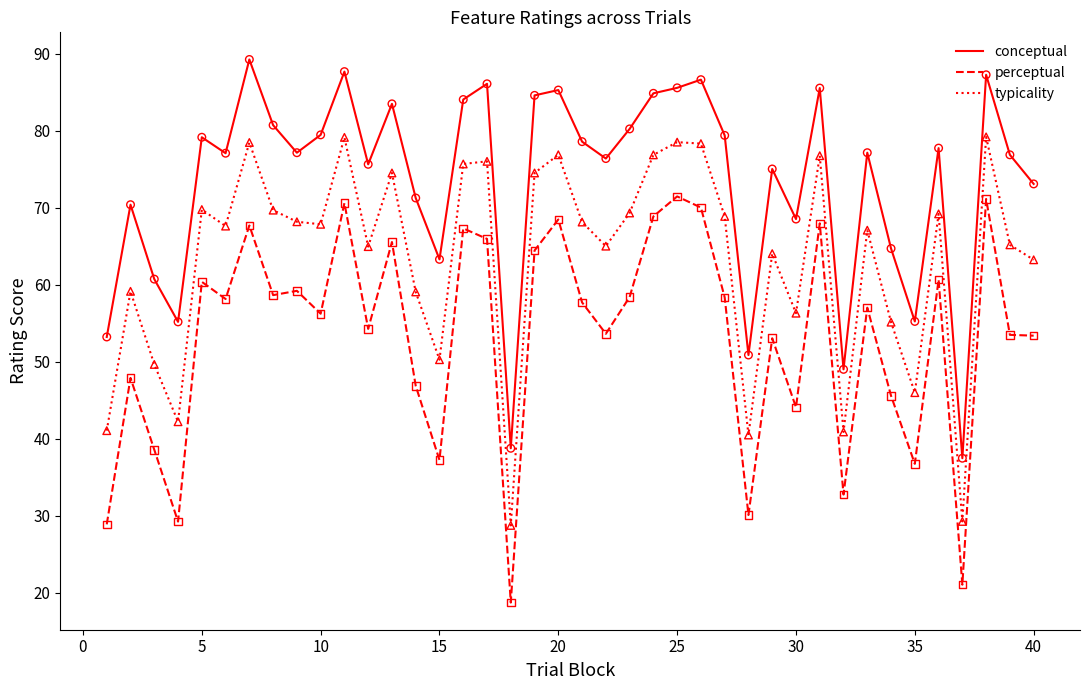

Which series has the largest total across all categories?

conceptual